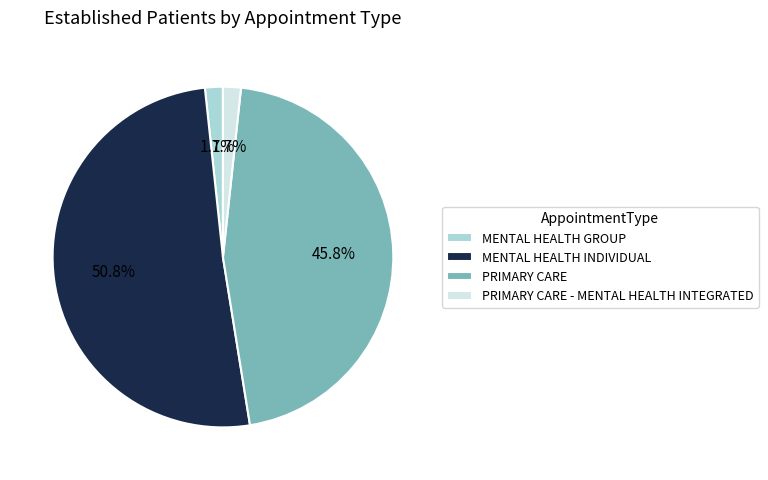

Between MENTAL HEALTH INDIVIDUAL and PRIMARY CARE, which is larger?

MENTAL HEALTH INDIVIDUAL